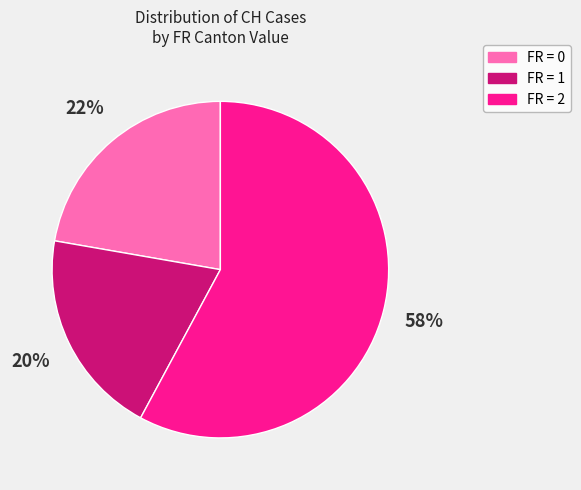

Is there a majority slice in this chart?

Yes